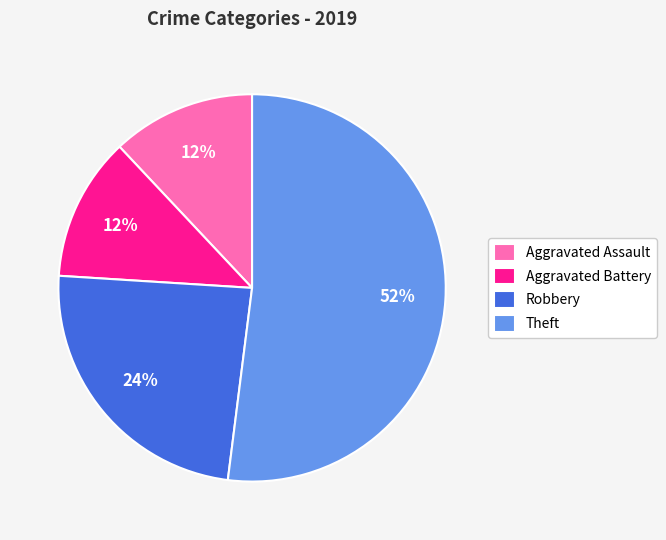

How many segments does this pie chart have?

4